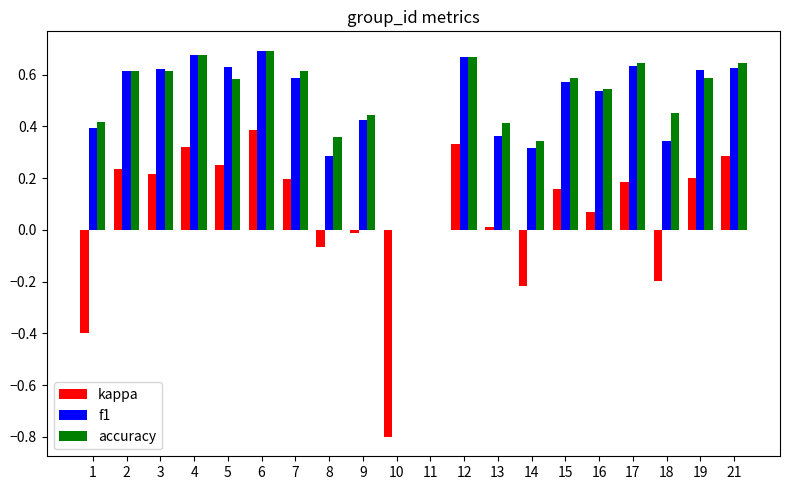

Between 8 and 15, which series saw the biggest shift?

f1